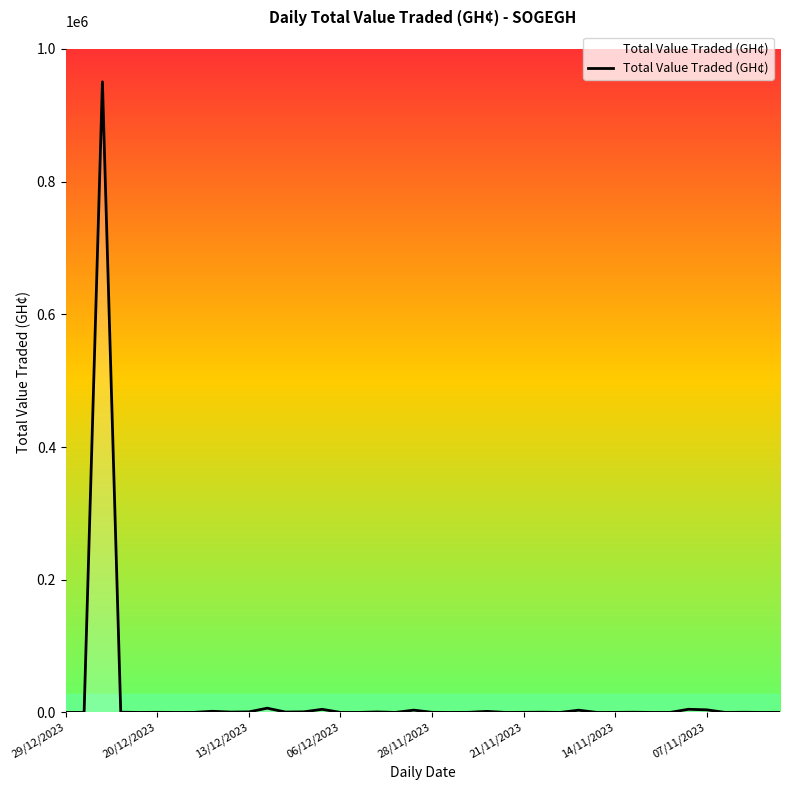

What is the difference between the maximum and minimum values?

950277.0